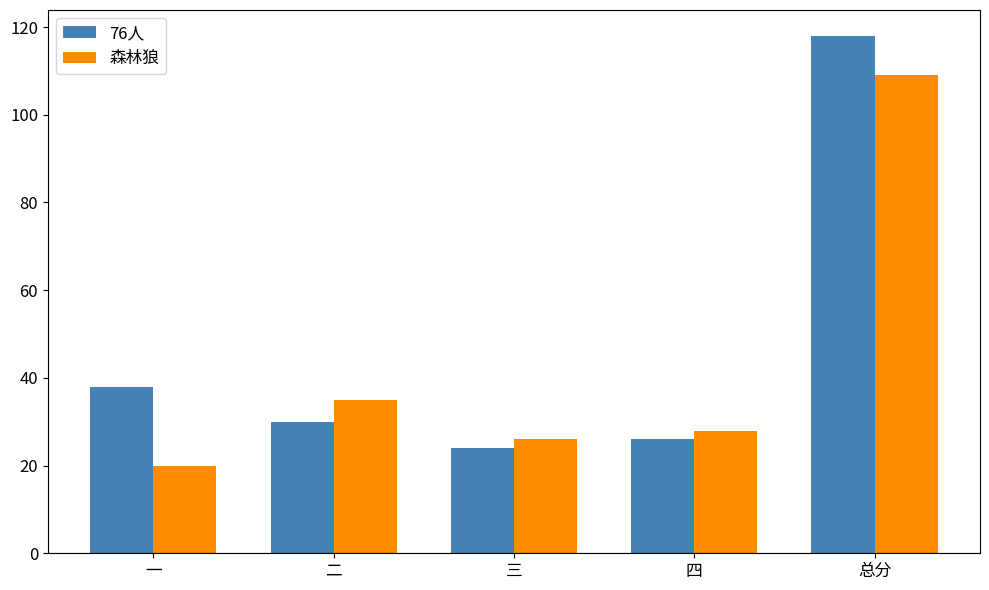

What is the difference between the 76人 values at 总分 and 二?

88